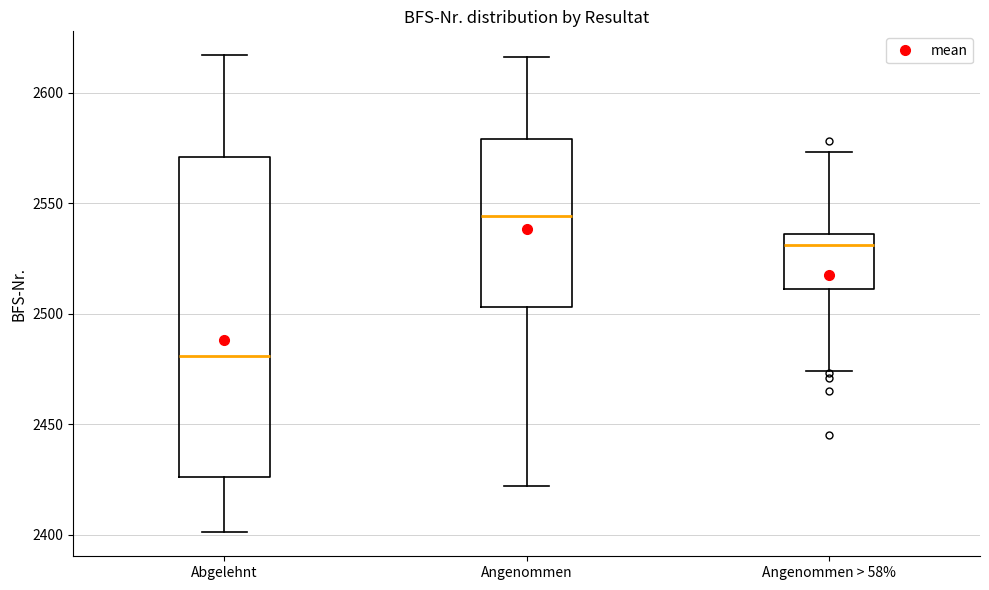

Where is the upper edge of the box for Angenommen > 58% on the y-axis? The values are not printed on the chart, so give them approximately, as read against the axis.

2535